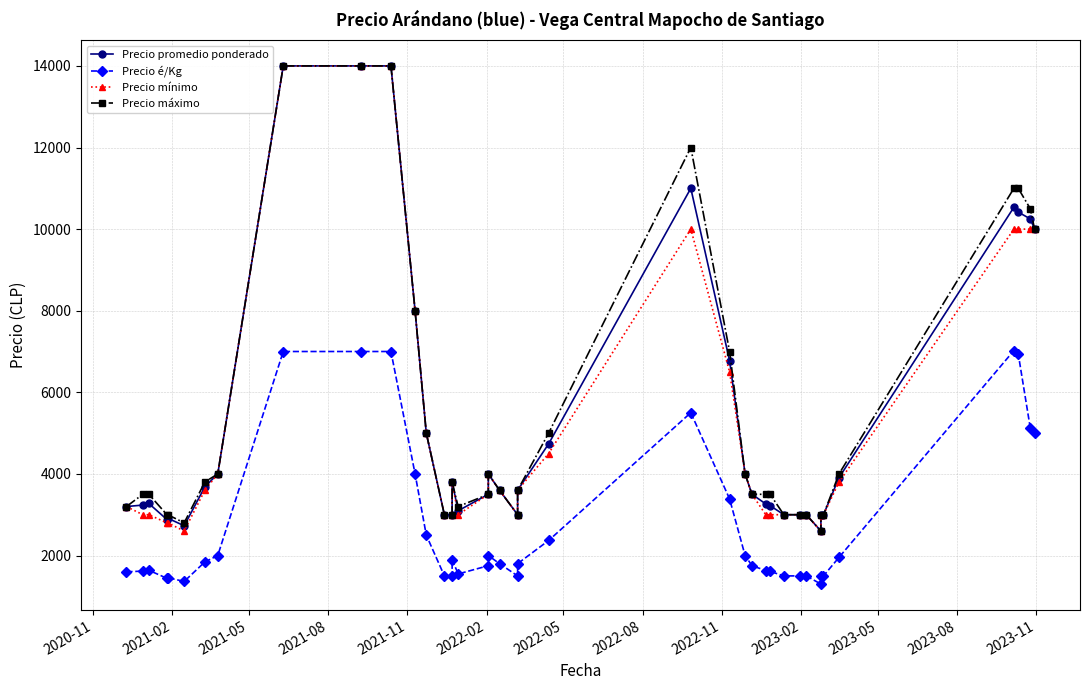

The Precio promedio ponderado series shows 5133 at 30. True or false?

False